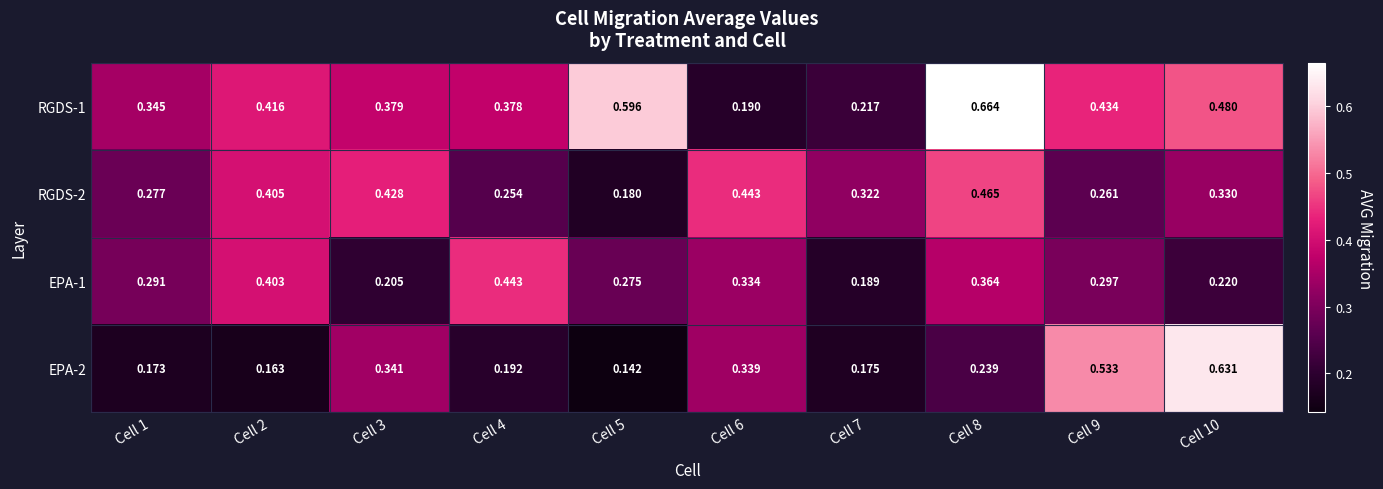

Is the value of EPA-1 at Cell 8 greater than the value of EPA-2 at Cell 10?

No